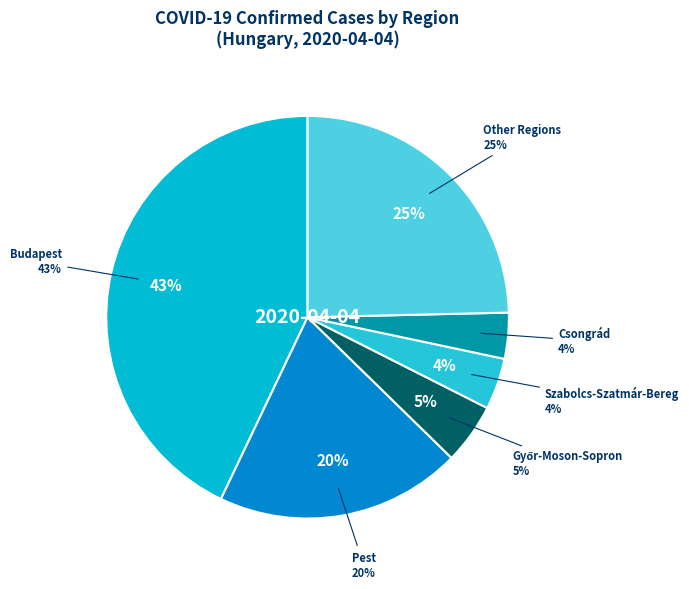

Which category has the biggest portion of the pie?

Budapest